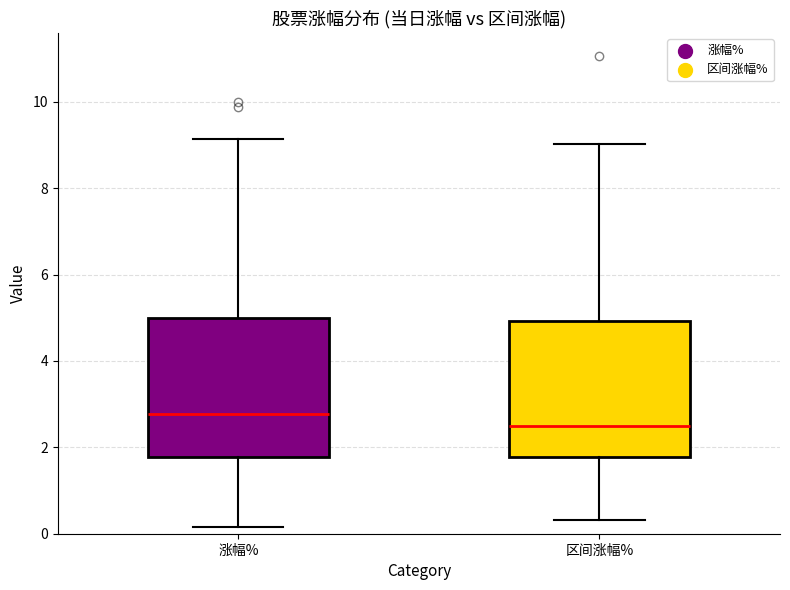

Which box has the lowest median line?

区间涨幅%